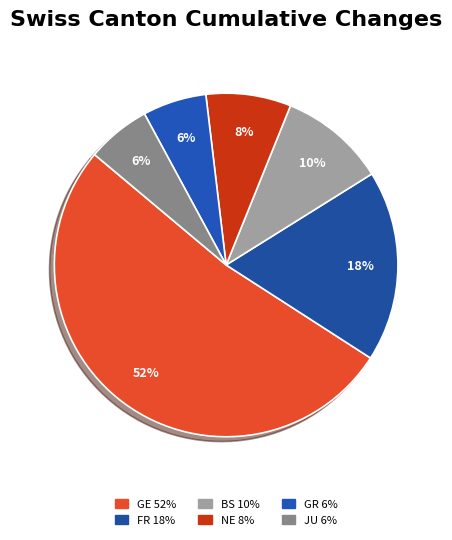

What percentage is the BS slice, to the nearest percent?

10%